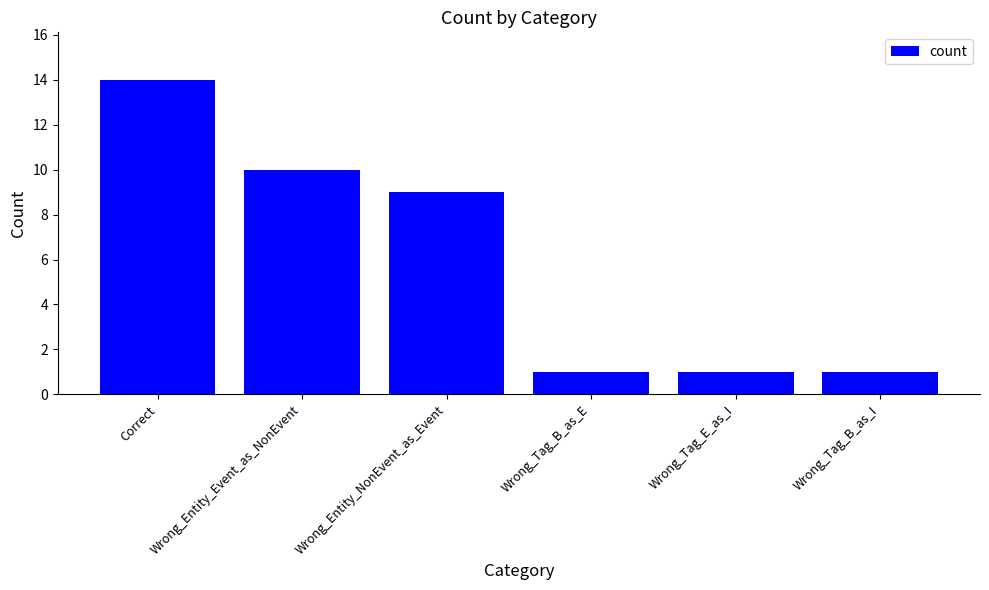

Is it true that the value at Wrong_Tag_B_as_I is 1?

True